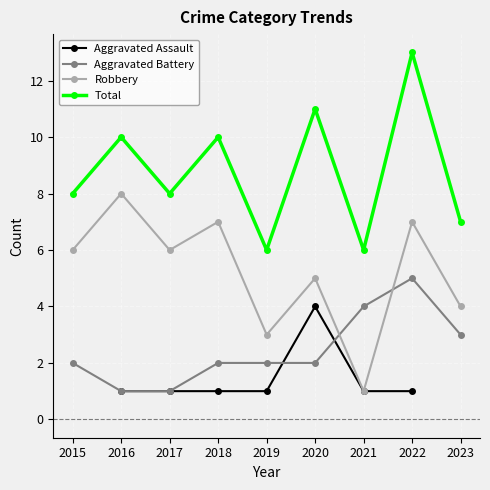

What is the difference between the second highest and minimum values in the Robbery series?

6